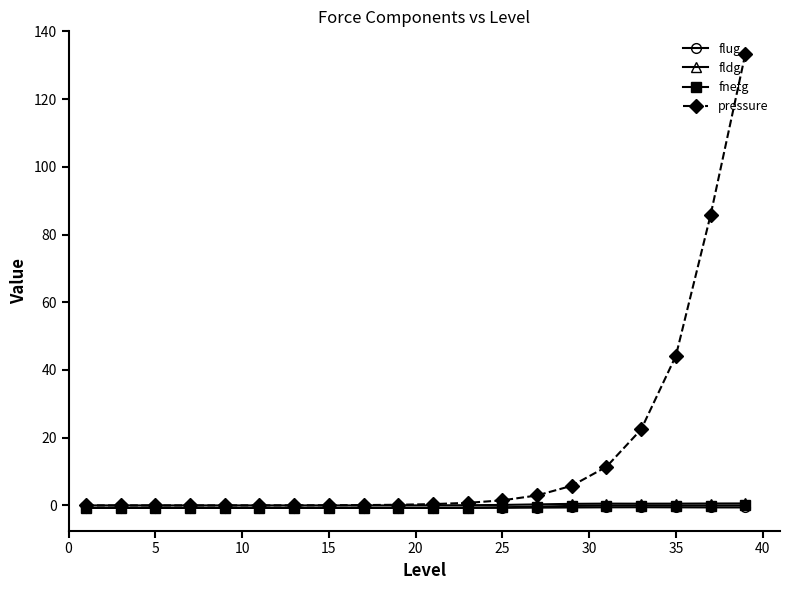

Which series has the largest total across all categories?

pressure